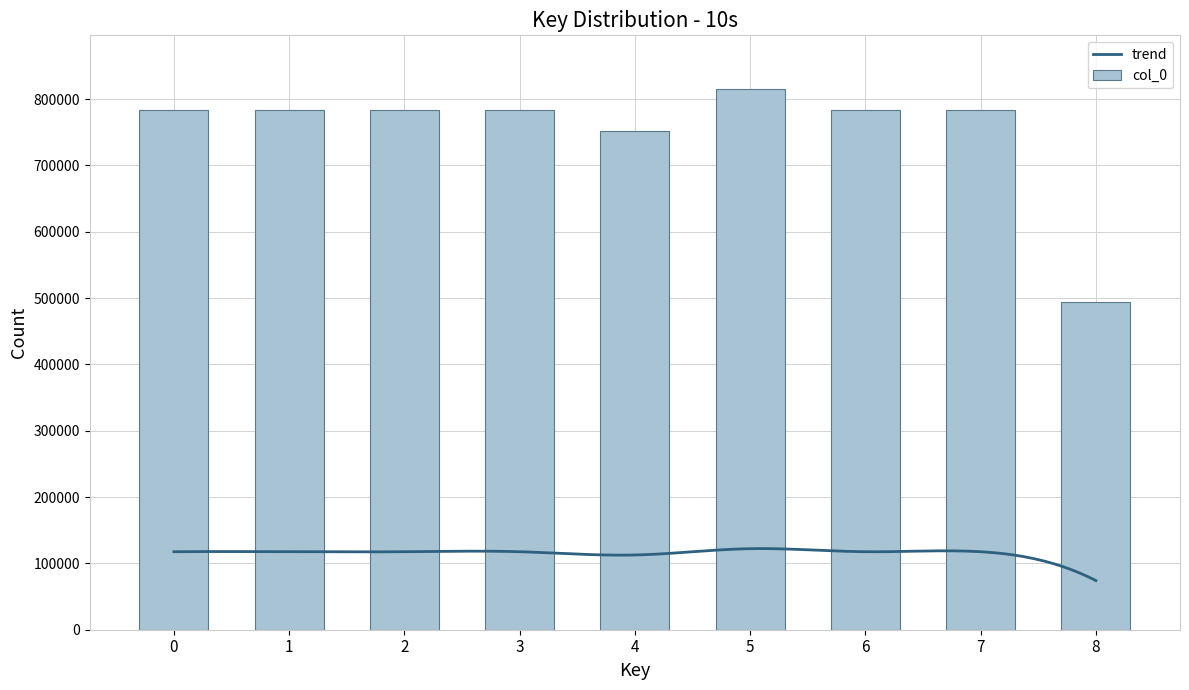

What is the sum of the col_0 values at 1 and 2?

1568092